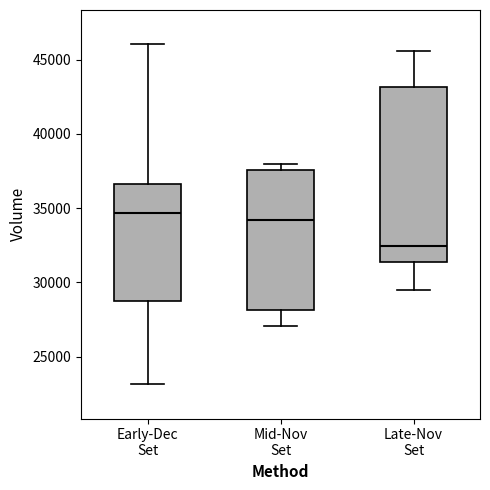

Comparing the boxes themselves (not the whiskers), which one is the tallest?

Late-Nov Set